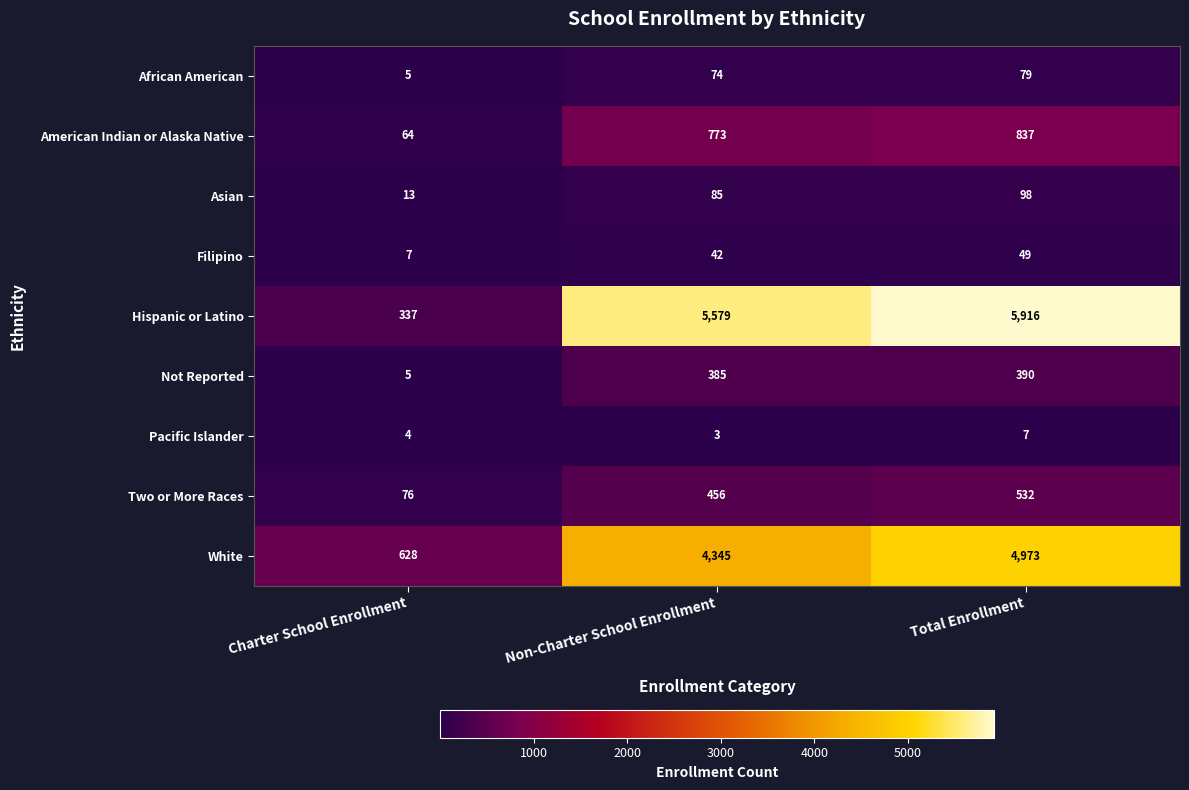

Which series has the widest spread of values?

Hispanic or Latino